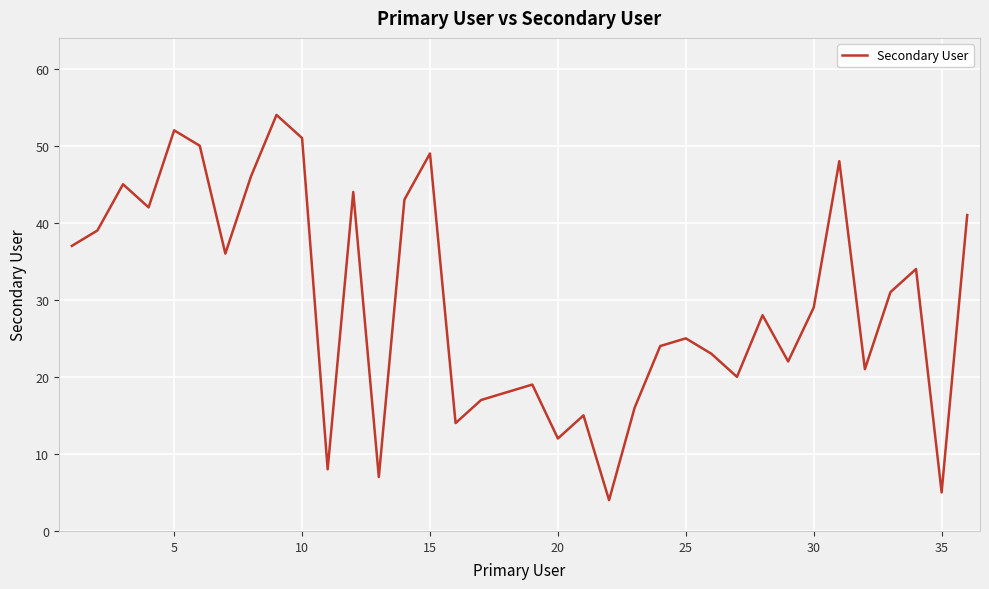

What is the sum of all values?

1069